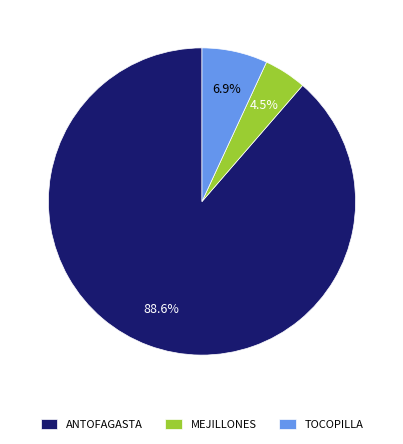

To the nearest percent, what percentage of the pie is ANTOFAGASTA?

89%